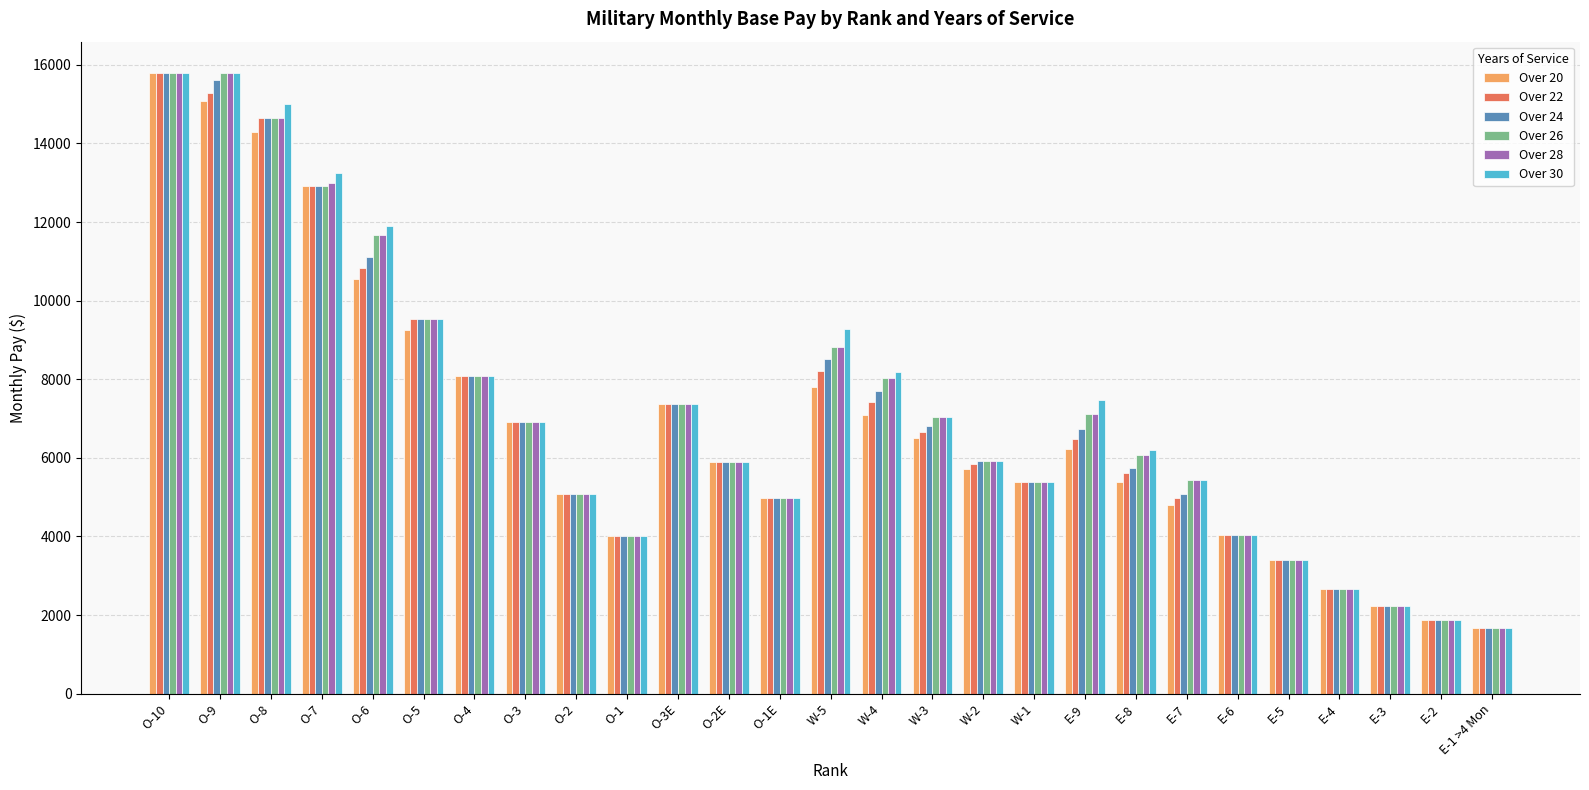

What is the label of the 25th bar from the right?

O-8